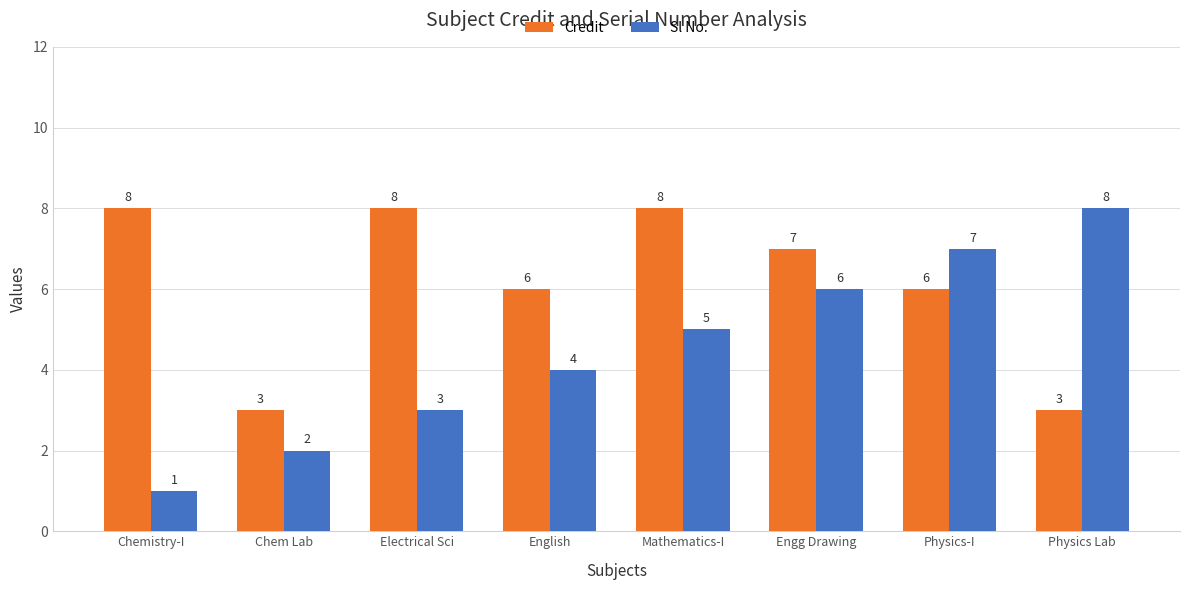

Rank the series at Chem Lab from lowest to highest value.

Sl No., Credit